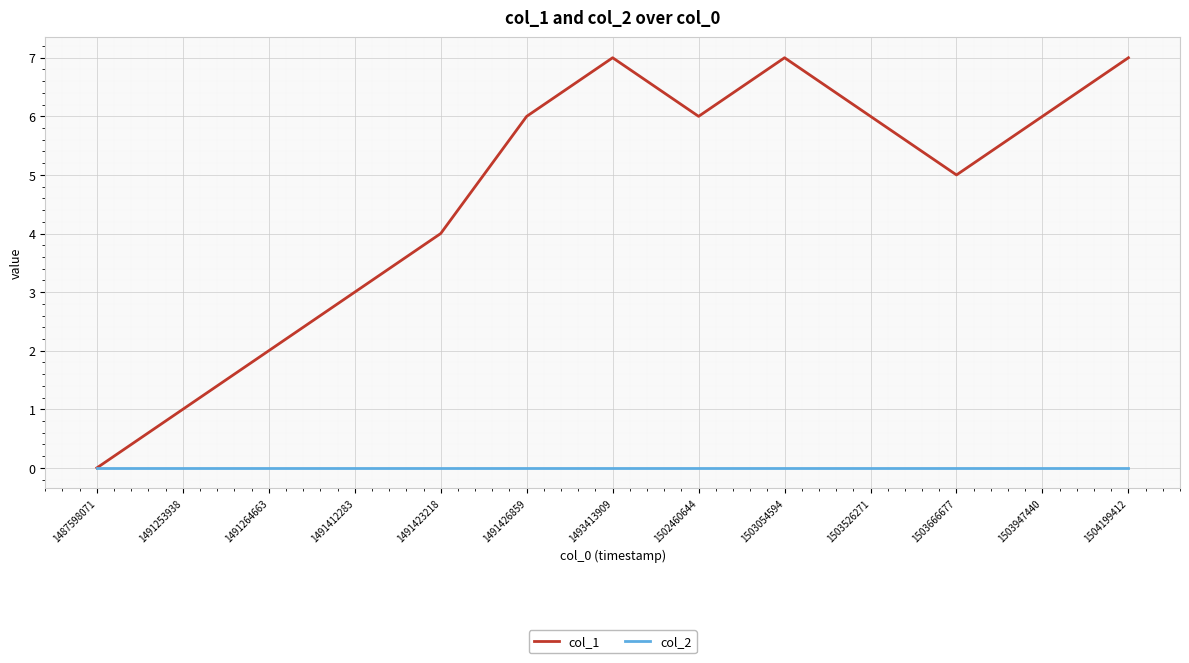

What is the difference between the highest and lowest values at 1504199412?

7